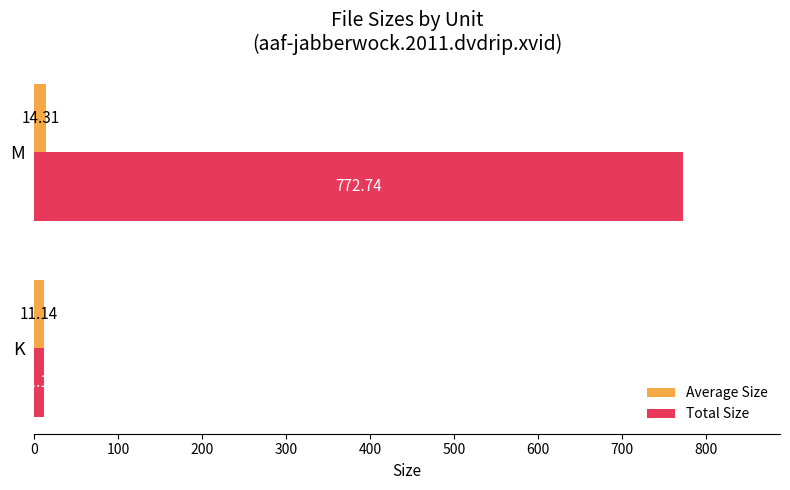

At which category is the sum across all series the highest?

M